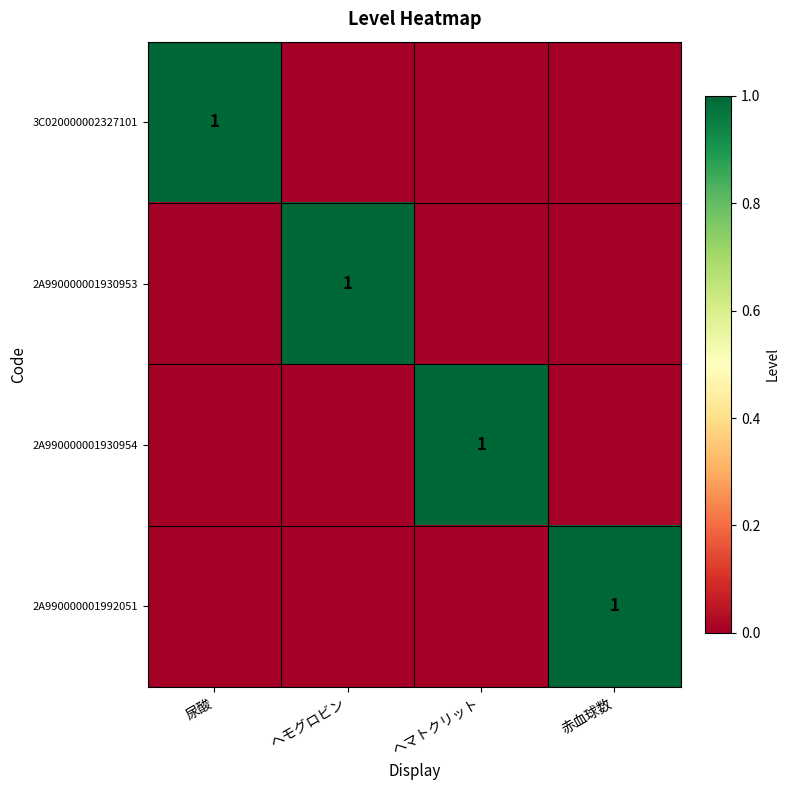

The 2A990000001930954 series shows 1 at ヘマトクリット. True or false?

True